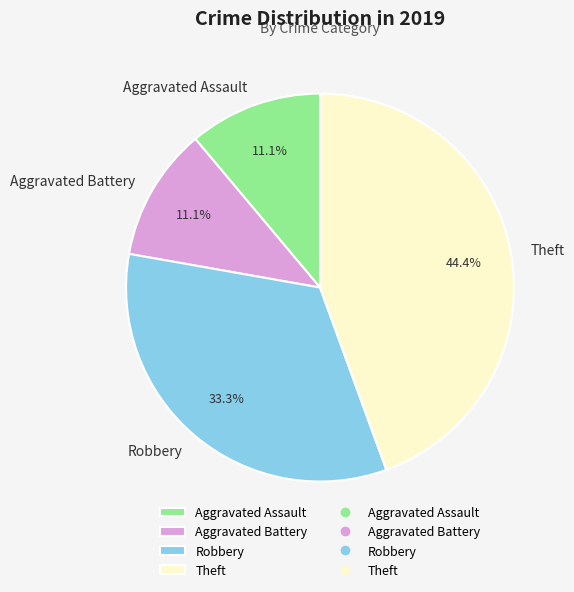

What portion of the pie excludes Theft?

55.6%